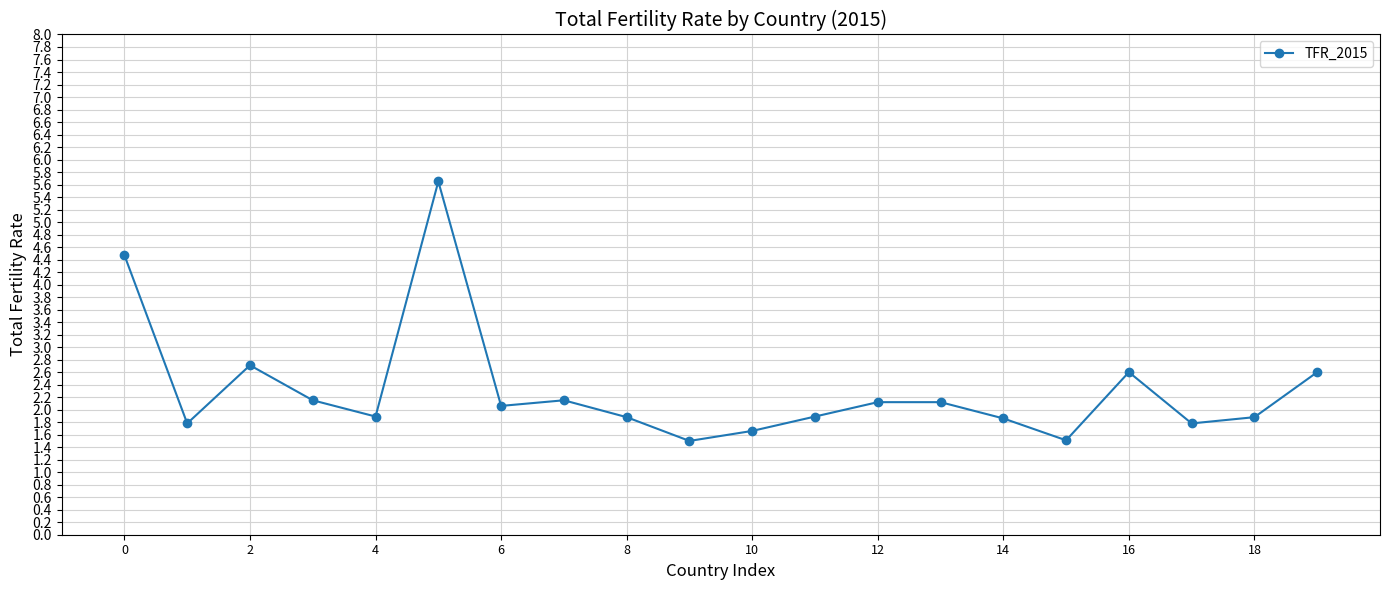

True or false: there are more than 2 points higher than both neighbors.

True